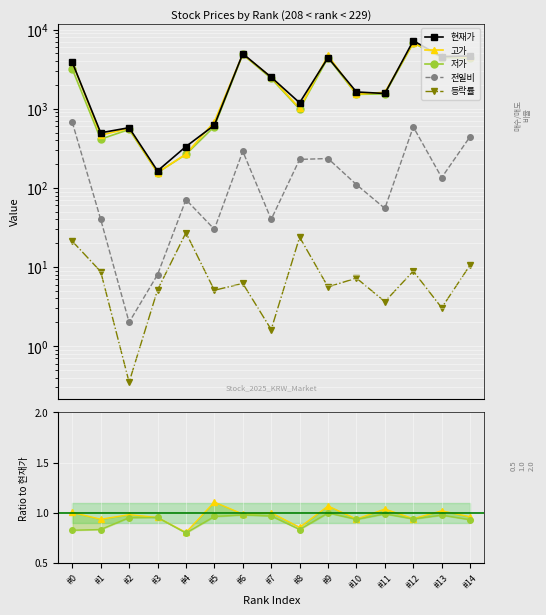

Is this an area chart (filled region under the line)?

No